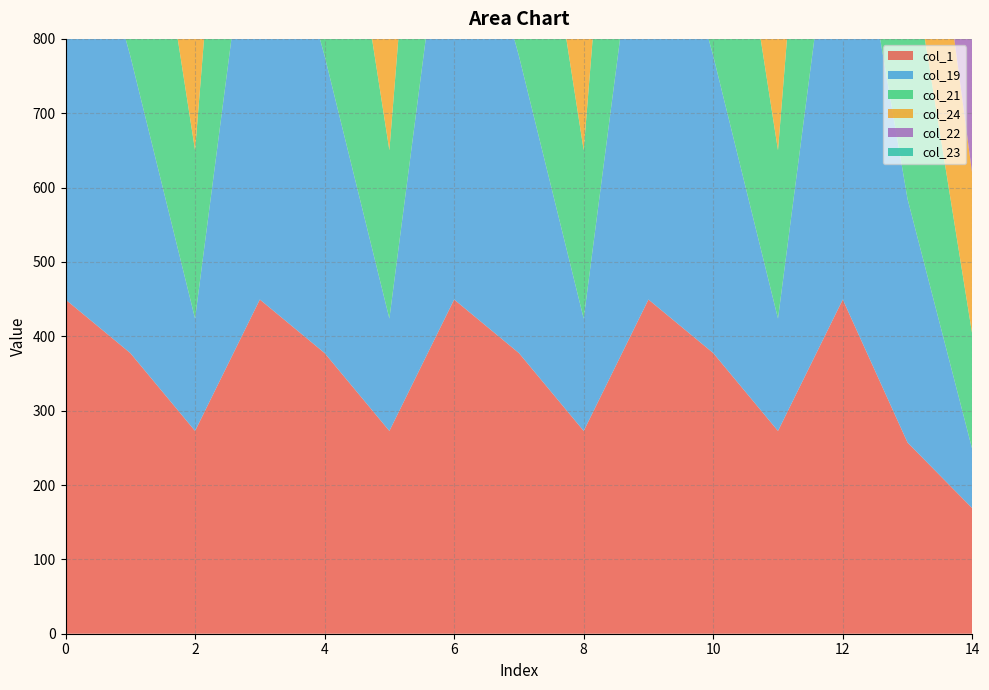

Reading right to left, extract all data points from this chart.

col_1: 168.7	257.1	449.5	272.7	377.5	449.5	272.7	377.5	449.5	272.7	377.5	449.5	272.7	377.5	449.5
col_19: 79.1	327.7	644.5	151.1	399.7	644.5	151.1	399.7	644.5	151.1	399.7	644.5	151.1	399.7	644.5
col_21: 154.4	360.4	638.4	226.4	432.4	638.4	226.4	432.4	638.4	226.4	432.4	638.4	226.4	432.4	638.4
col_24: 215.5	327.4	511.3	287.5	399.4	511.3	287.5	399.4	511.3	287.5	399.4	511.3	287.5	399.4	511.3
col_22: 175.4	347.9	592.3	247.4	419.9	592.3	247.4	419.9	592.3	247.4	419.9	592.3	247.4	419.9	592.3
col_23: 215.5	327.4	511.3	287.5	399.4	511.3	287.5	399.4	511.3	287.5	399.4	511.3	287.5	399.4	511.3